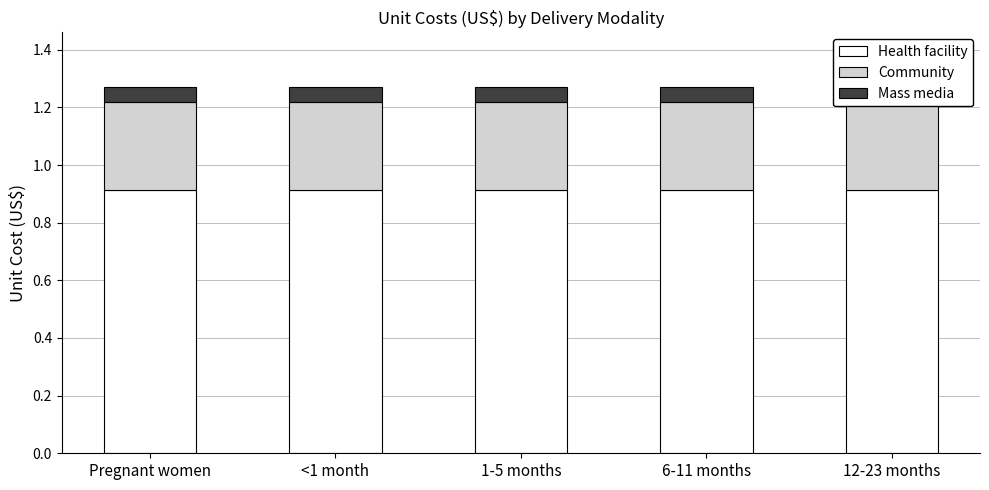

At which label does Community reach its minimum?

Pregnant women